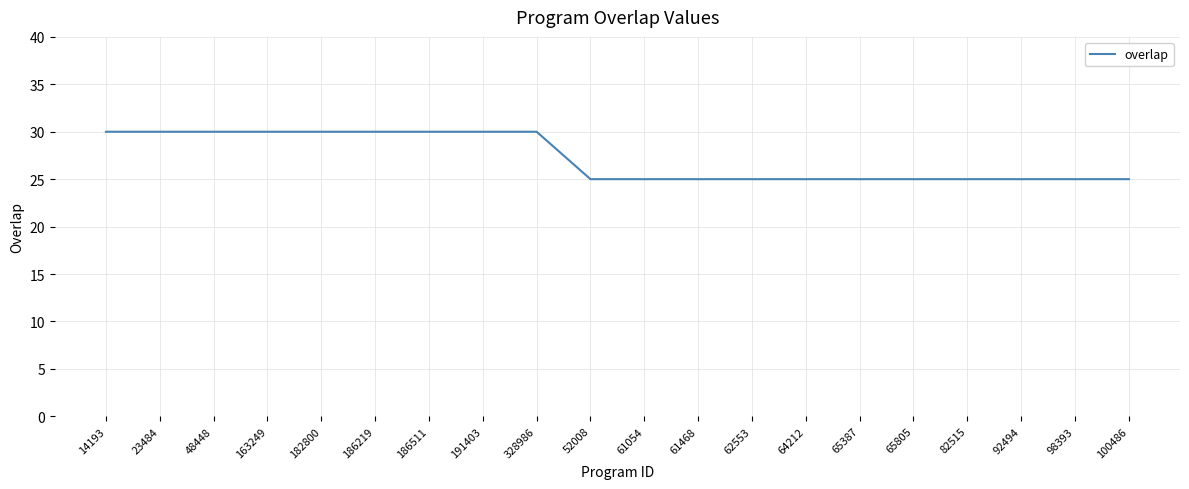

The chart shows a value of 25 at 62553. True or false?

True